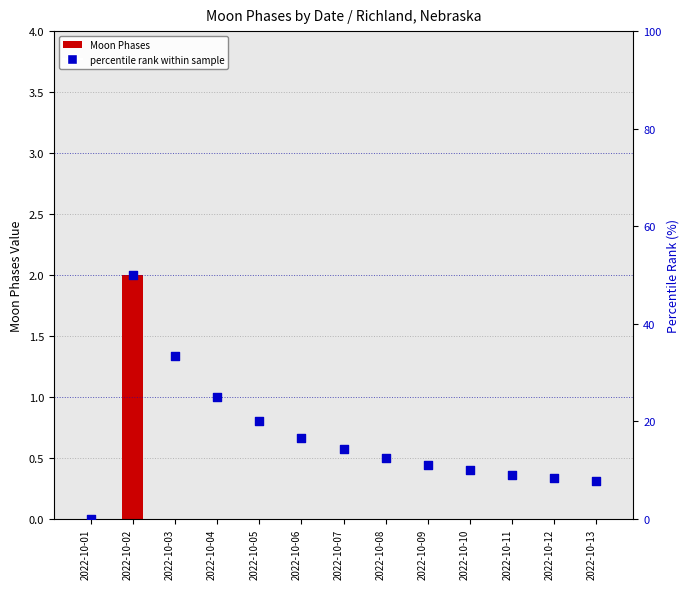

Is the value of Moon Phases at 2022-10-09 greater than the value of percentile rank within sample at 2022-10-06?

No